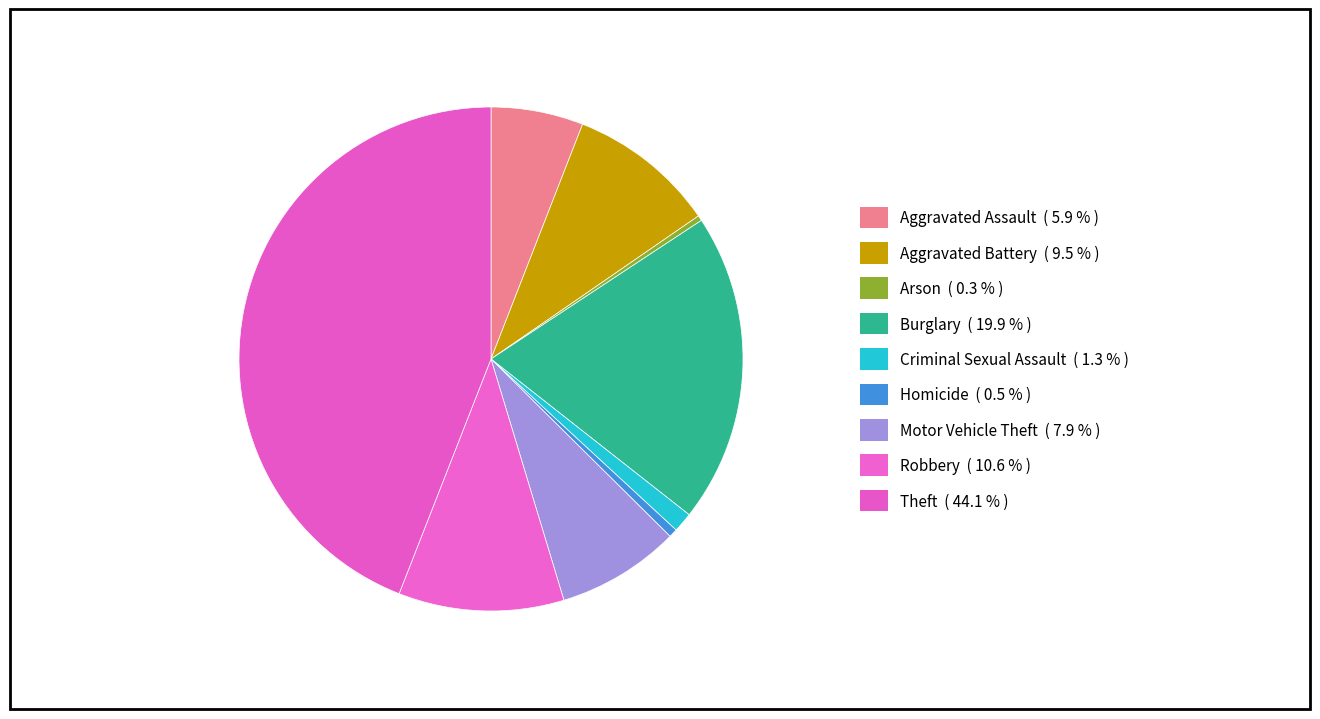

Which category has the biggest portion of the pie?

Theft